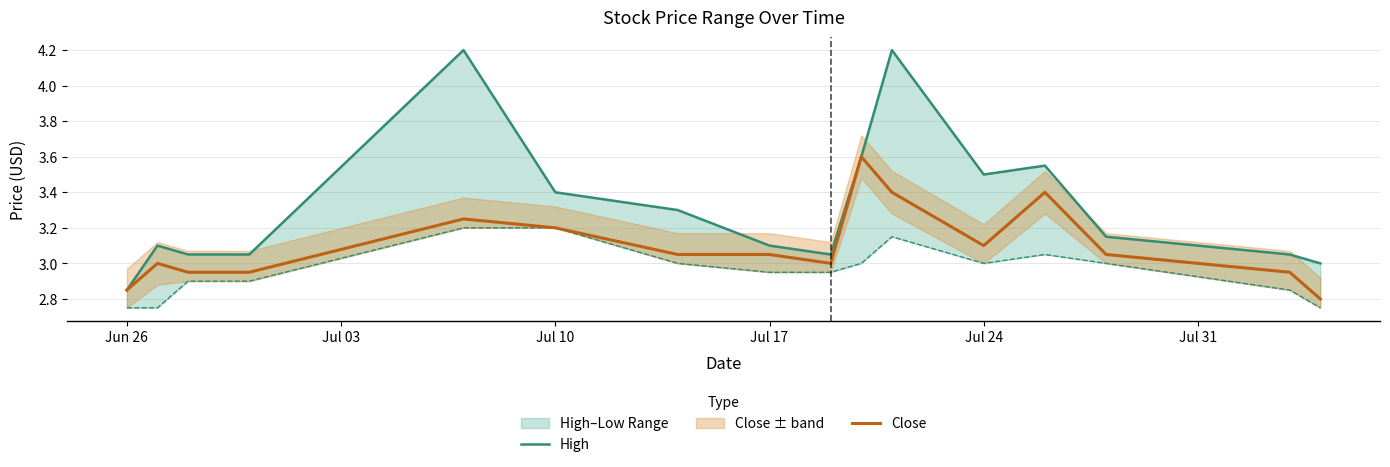

What position from the left is Jun 26?

1